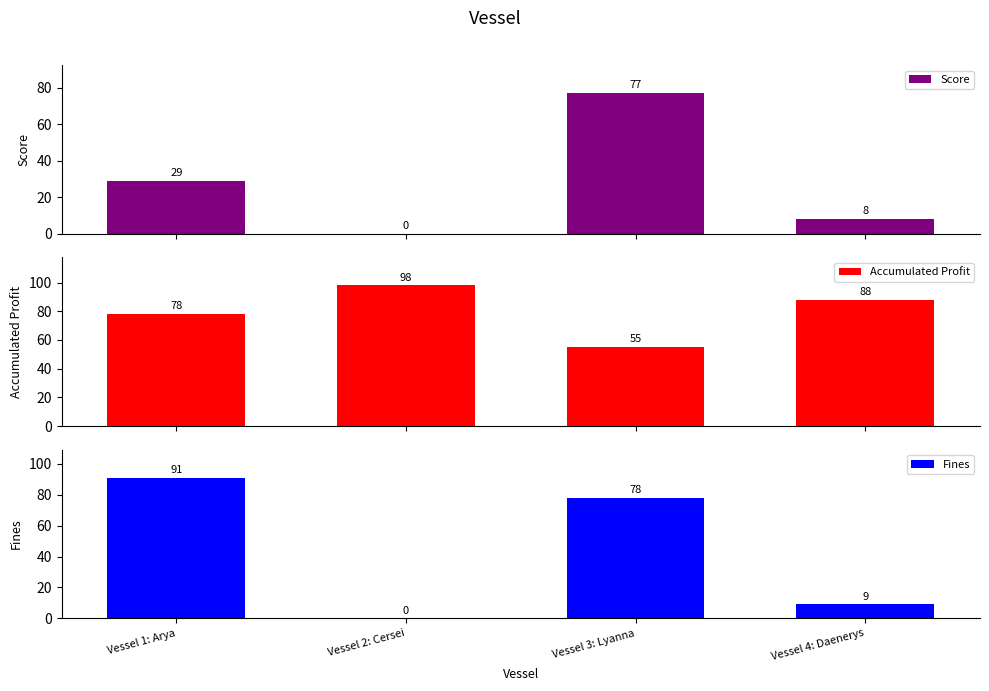

Reading right to left, extract all data points from this chart.

Score: 8	77	0	29
Accumulated Profit: 88	55	98	78
Fines: 9	78	0	91